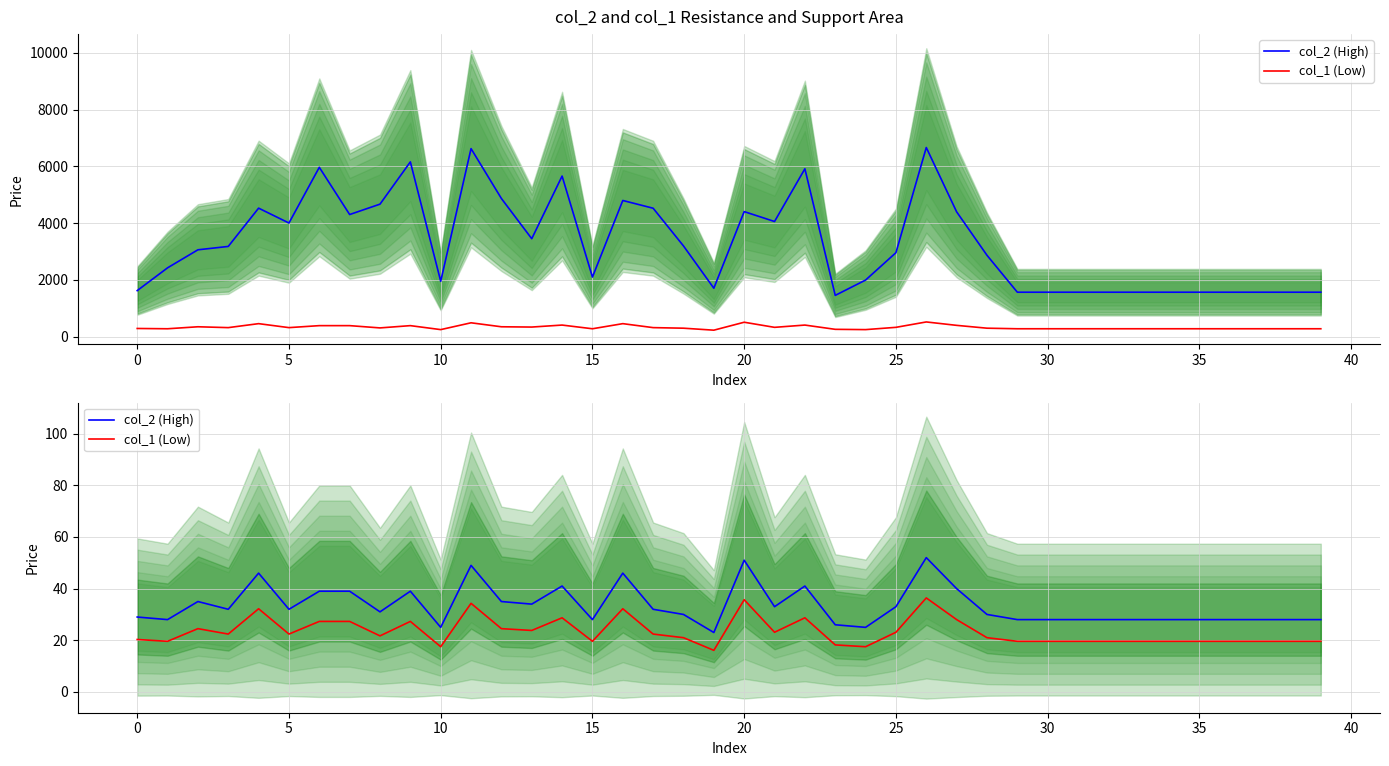

Which category has the highest value across all series?

26